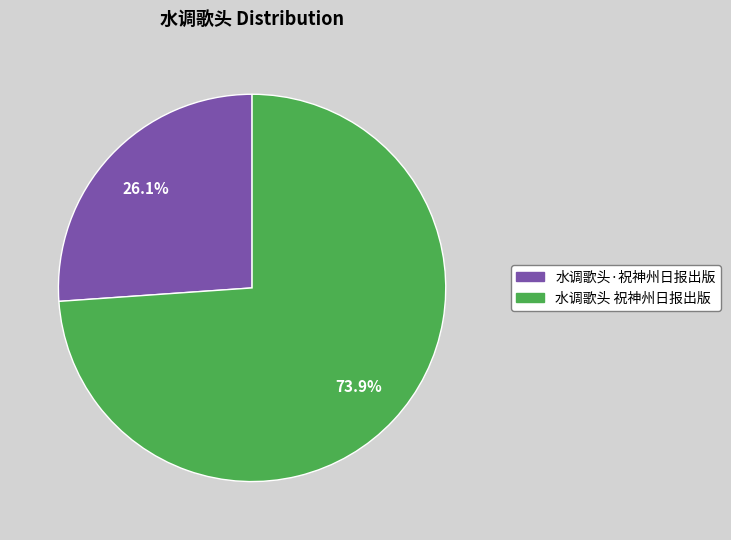

Combined, do 水调歌头·祝神州日报出版 and 水调歌头 祝神州日报出版 account for over 50%?

Yes